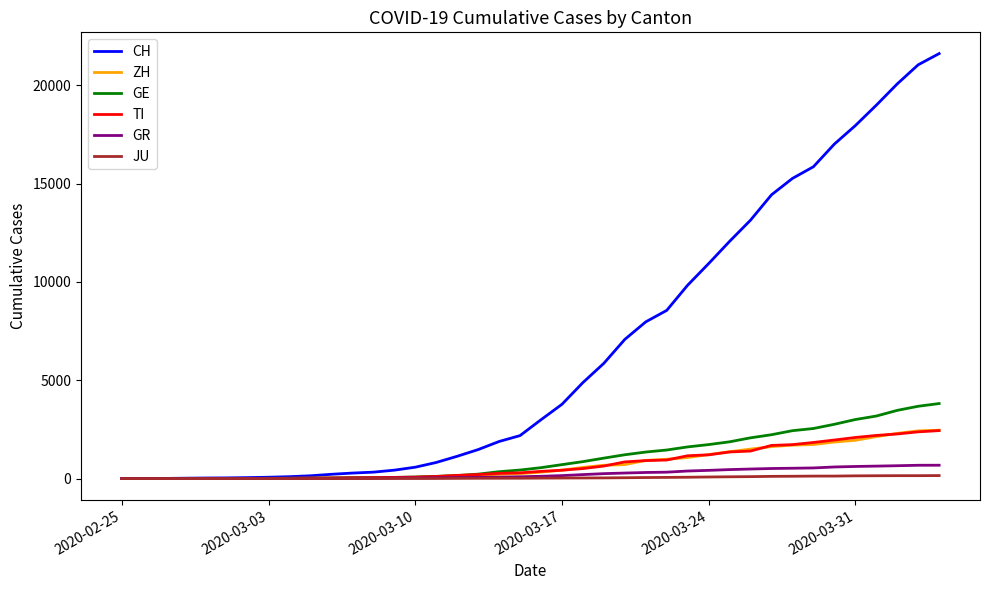

Which series has the widest spread of values?

CH